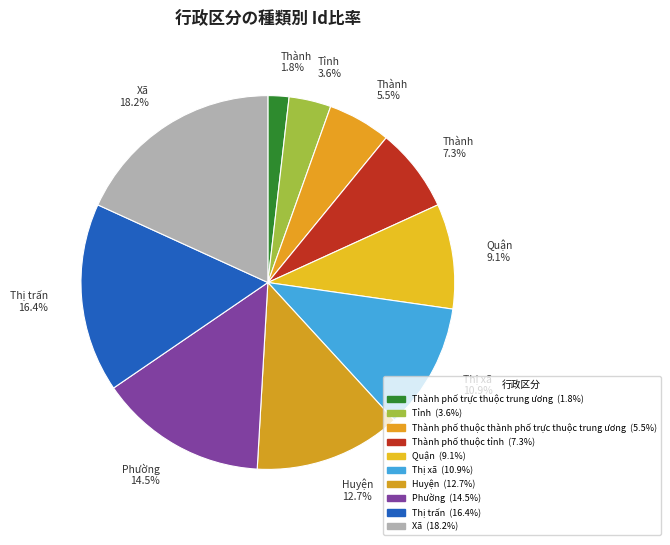

How many segments does this pie chart have?

10